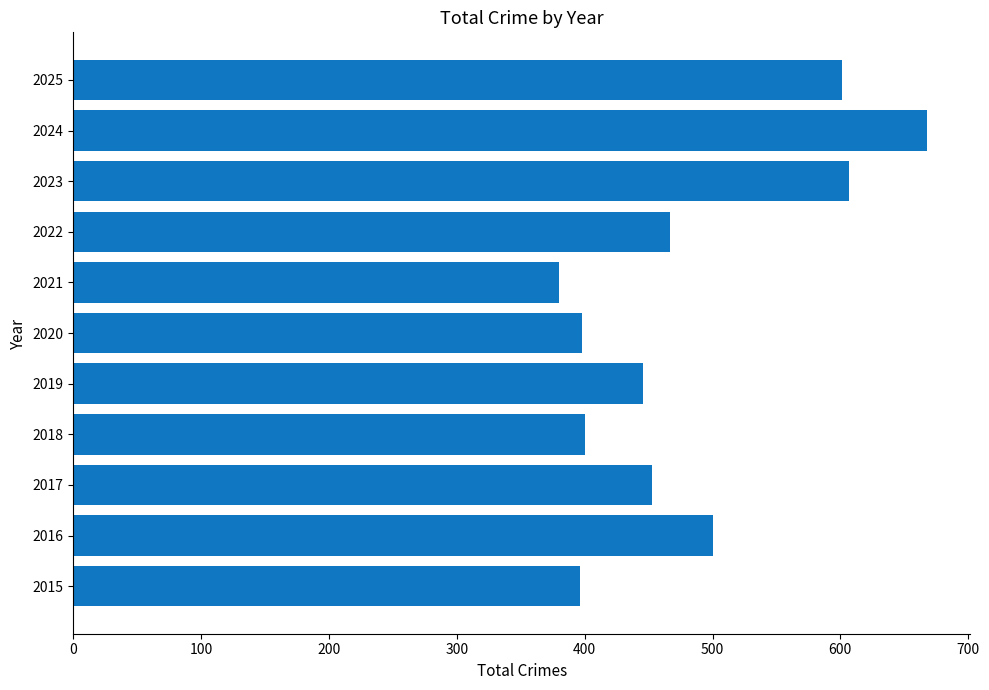

Is it true that the value at 2021 is 380?

True